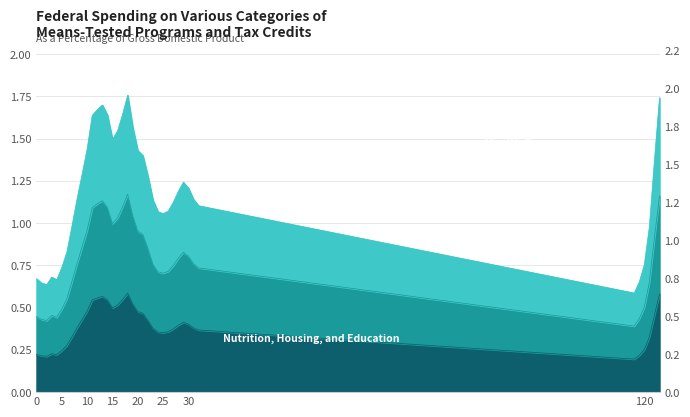

What is the value of the 9th point from the left?

0.8